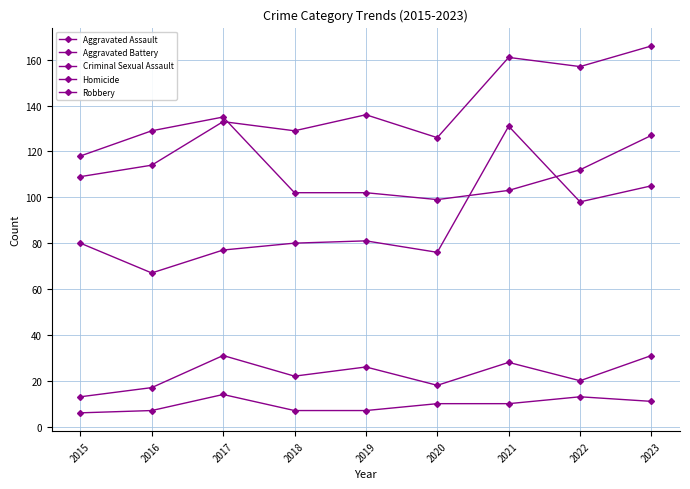

How many data points in Homicide are less than 10?

4